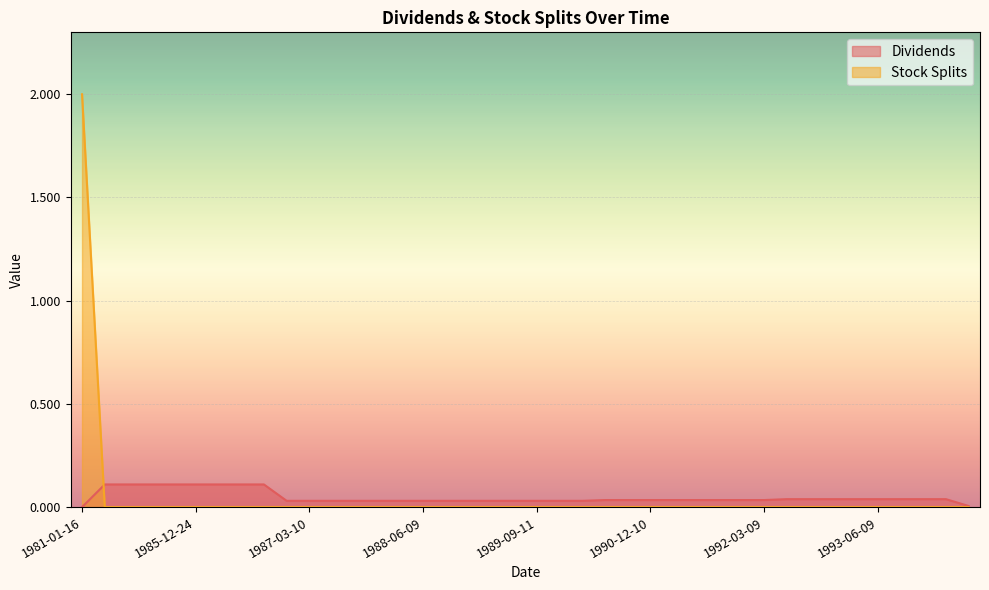

True or false: Stock Splits and Dividends intersect in this chart.

True